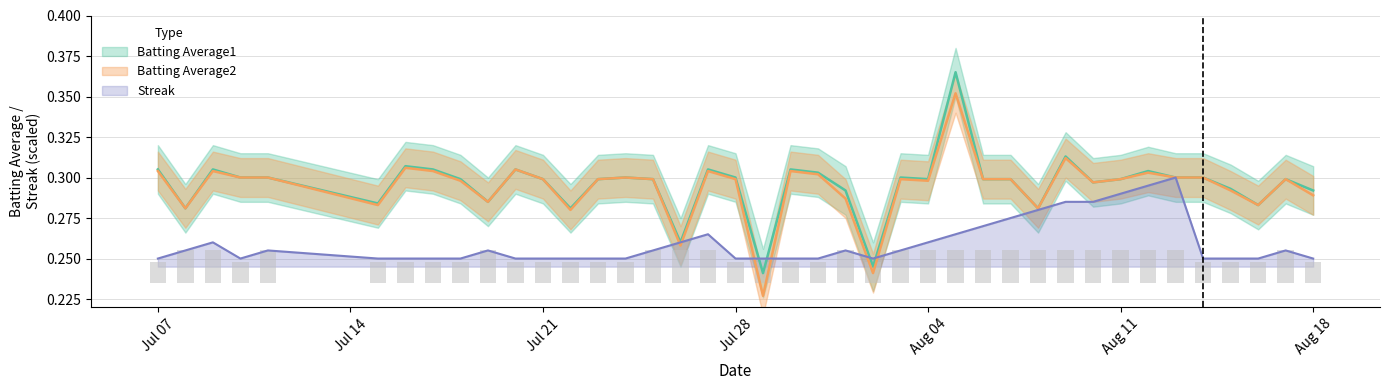

The Streak series shows 0.2 at Aug 04. True or false?

False